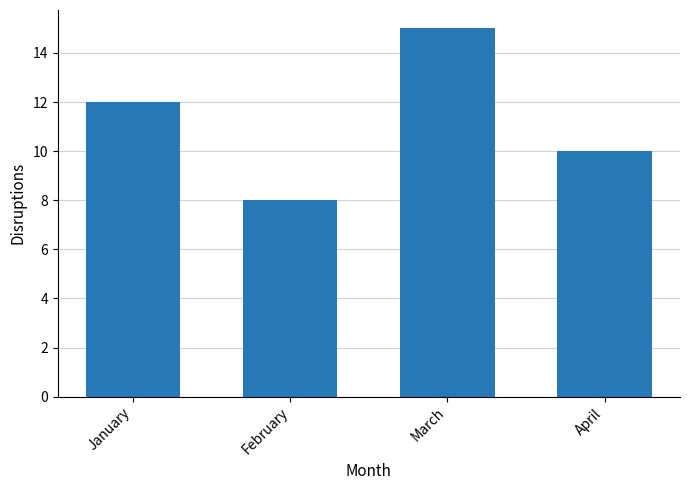

Rank the categories by value from lowest to highest.

February, April, January, March